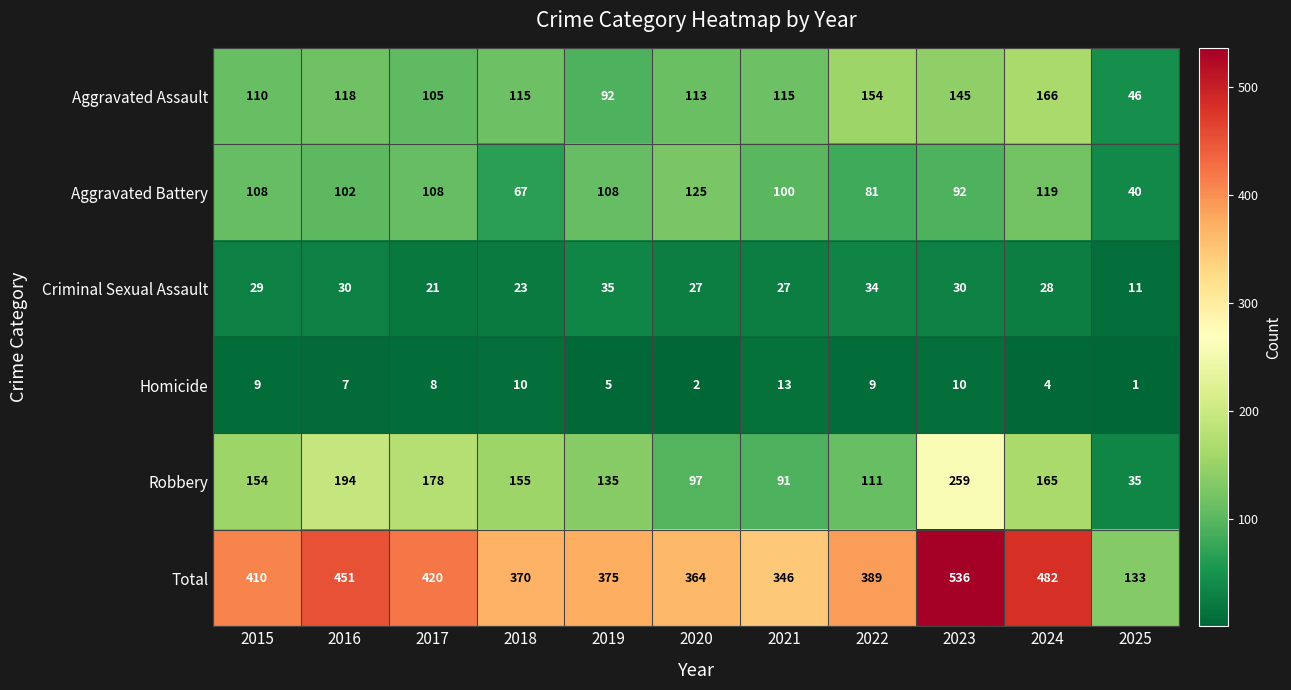

At how many categories does at least one series exceed 155?

10